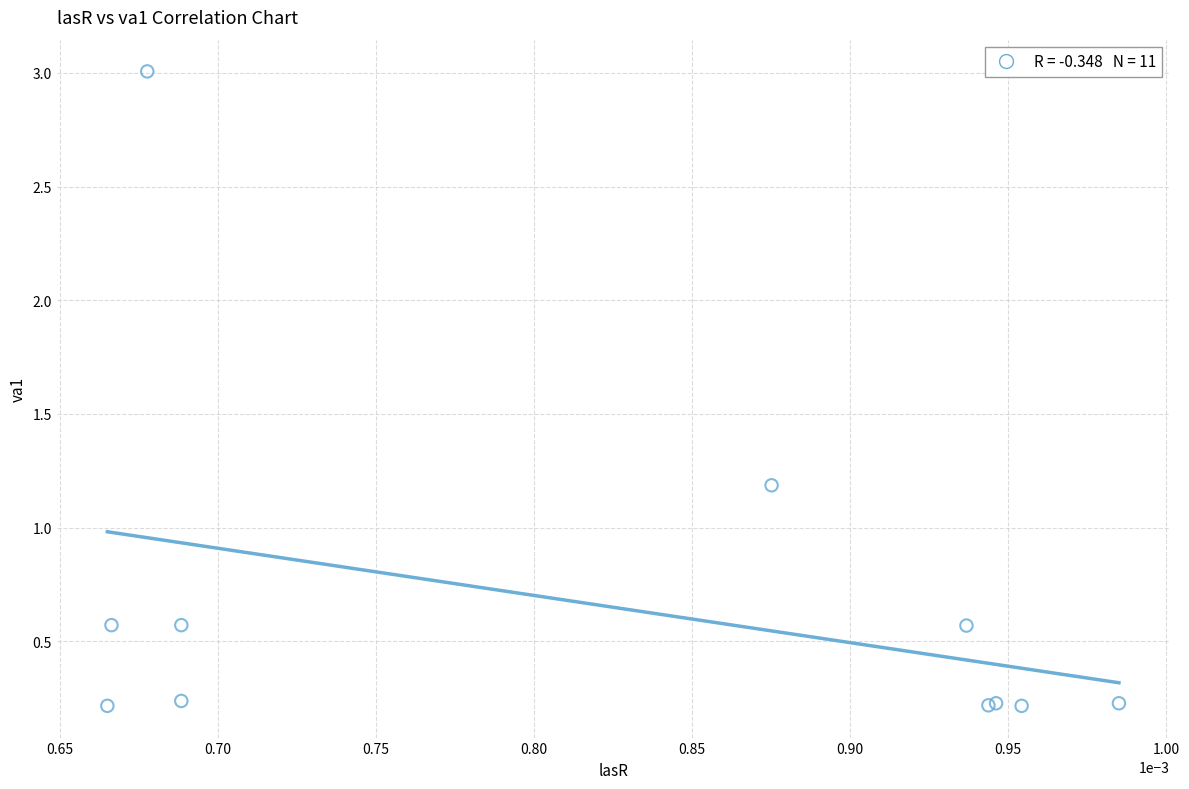

What Y value in the scatter plot is closest to 1?

1.2